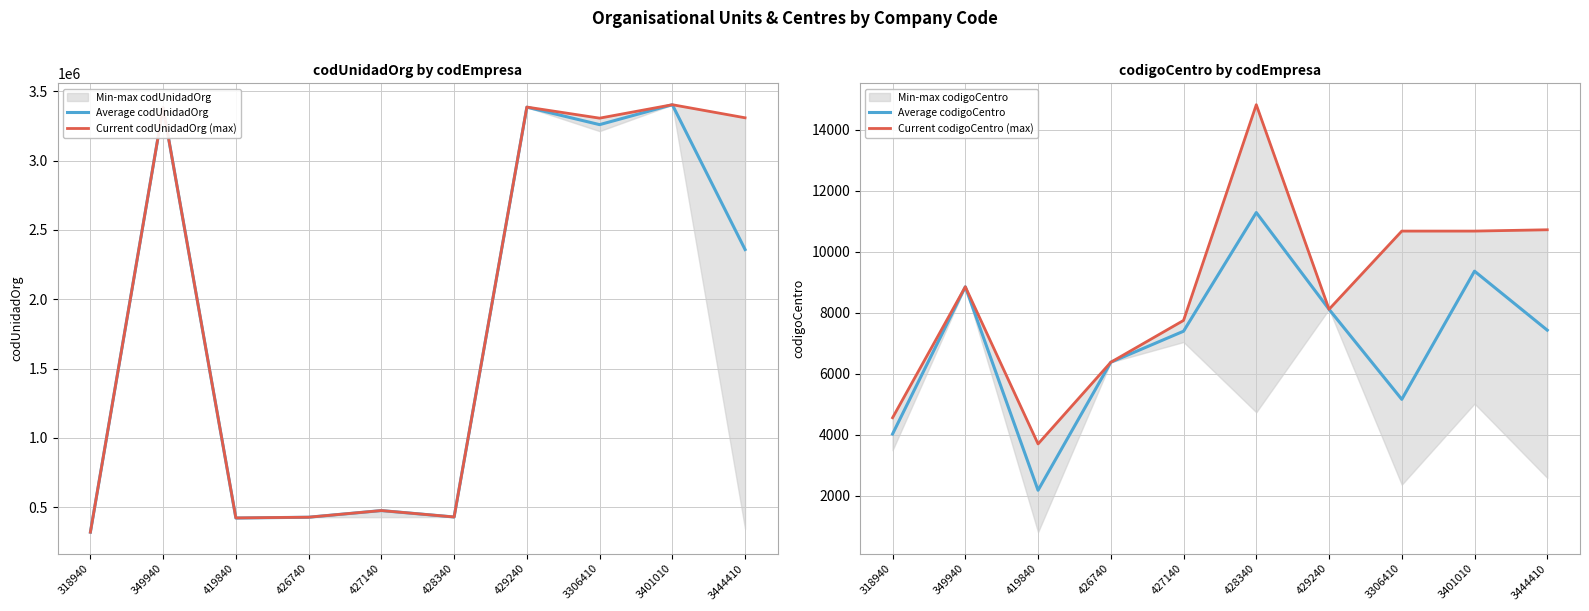

Reading right to left, transcribe all the data shown in this chart.

Average codUnidadOrg: 3444410=2358540	3401010=3403310	3306410=3259710	429240=3385677	428340=428540	427140=474940	426740=426940	419840=420940	349940=3382310	318940=319190
Current codUnidadOrg (max): 3444410=3309110	3401010=3403510	3306410=3306510	429240=3386510	428340=428740	427140=475040	426740=427040	419840=421940	349940=3382310	318940=319240
Average codigoCentro: 3444410=7424	3401010=9359	3306410=5155	429240=8109	428340=11282	427140=7390	426740=6372	419840=2173	349940=8847	318940=4020
Current codigoCentro (max): 3444410=10717	3401010=10674	3306410=10674	429240=8109	428340=14819	427140=7744	426740=6372	419840=3693	349940=8847	318940=4552